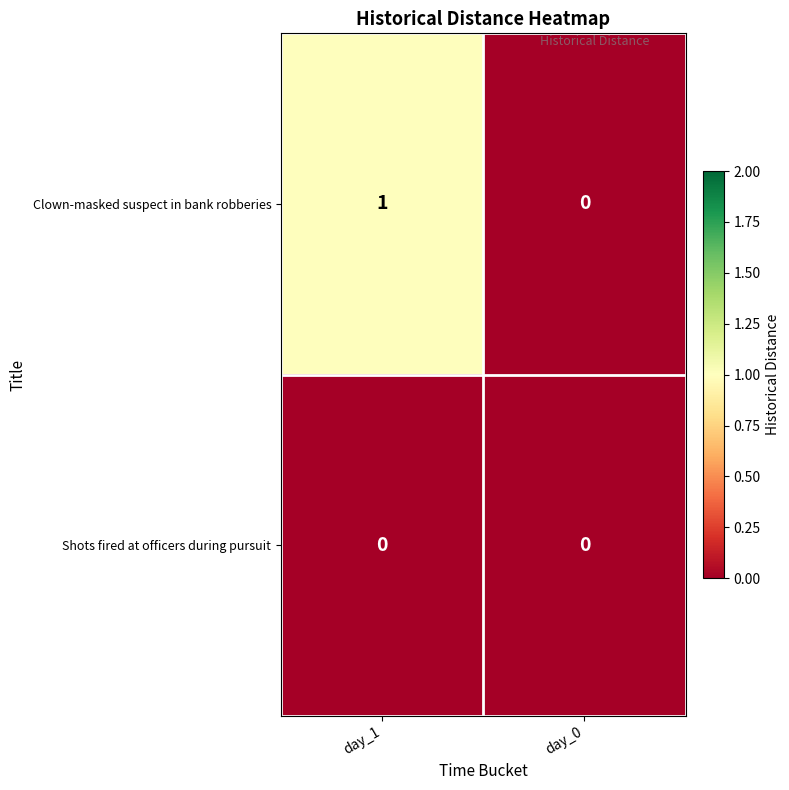

List the series in order of their overall mean, lowest first.

Shots fired at officers during pursuit, Clown-masked suspect in bank robberies